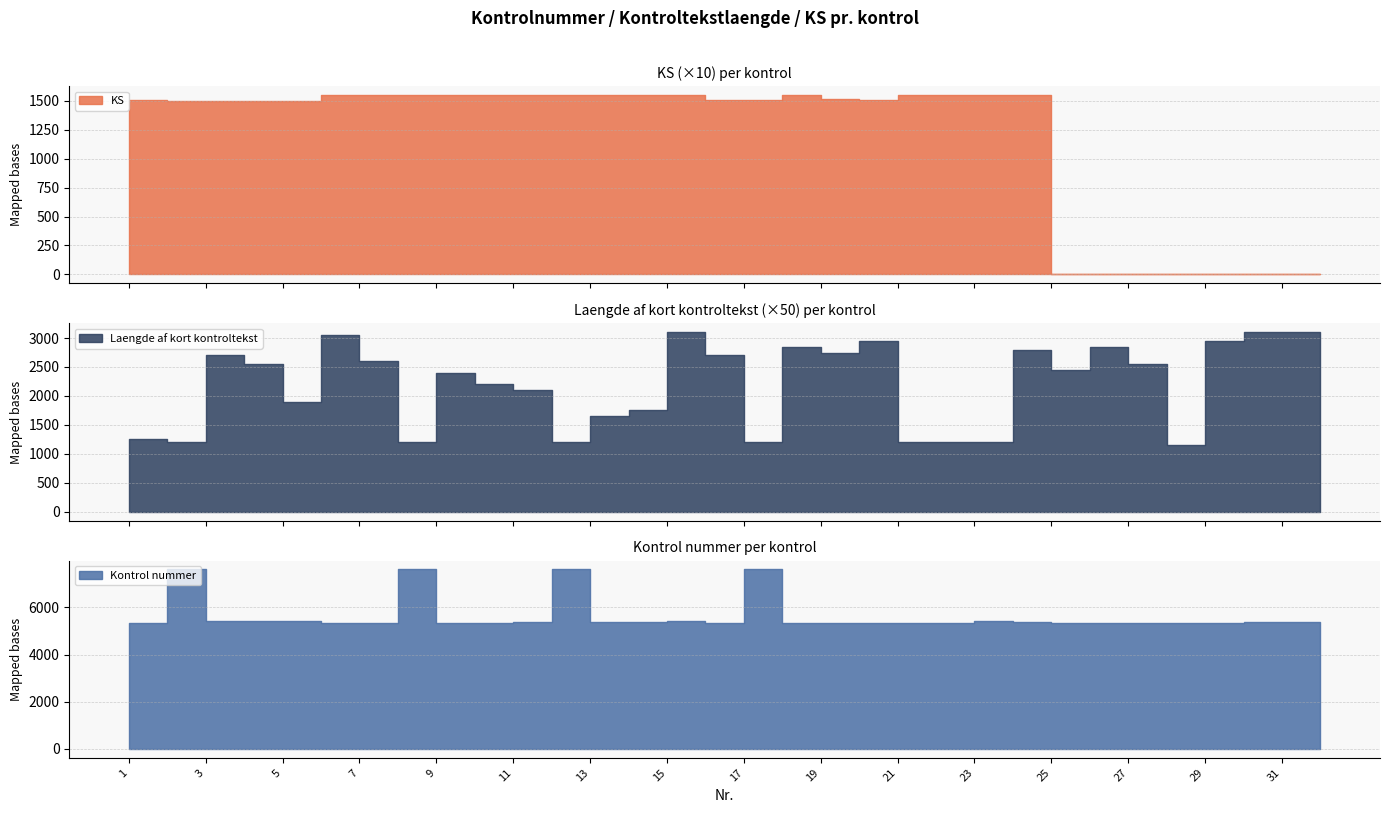

How many distinct data groups are displayed?

3